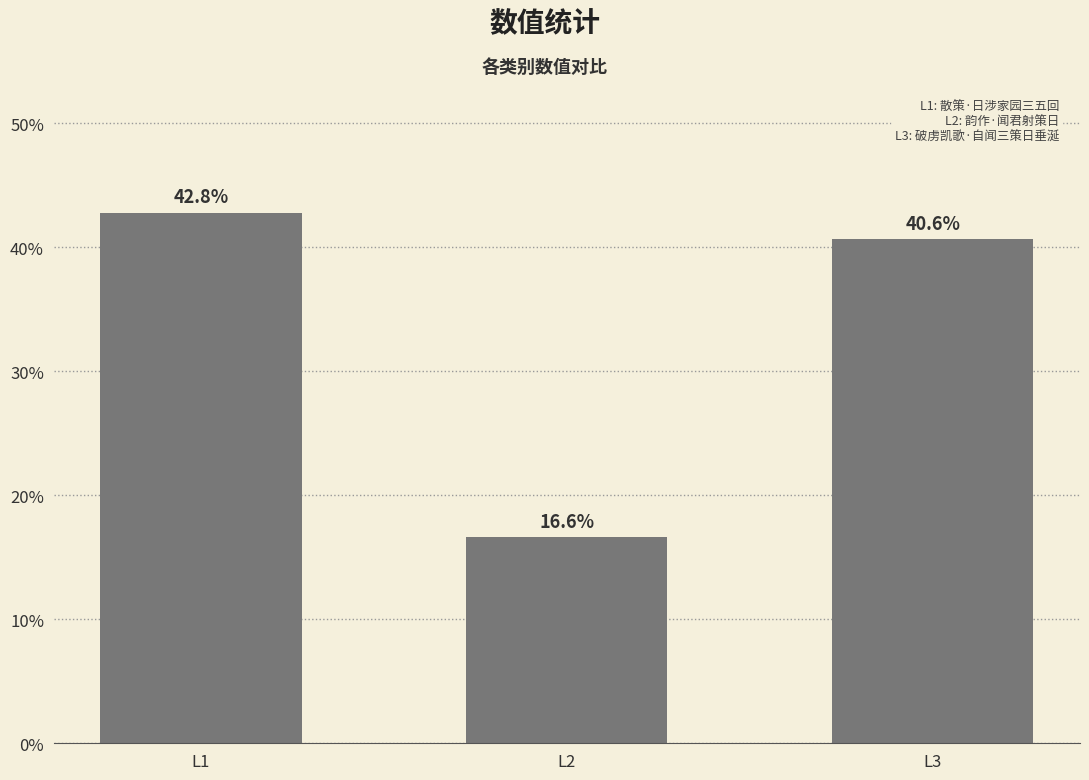

Is it true that the value at L2 is 5.2?

False